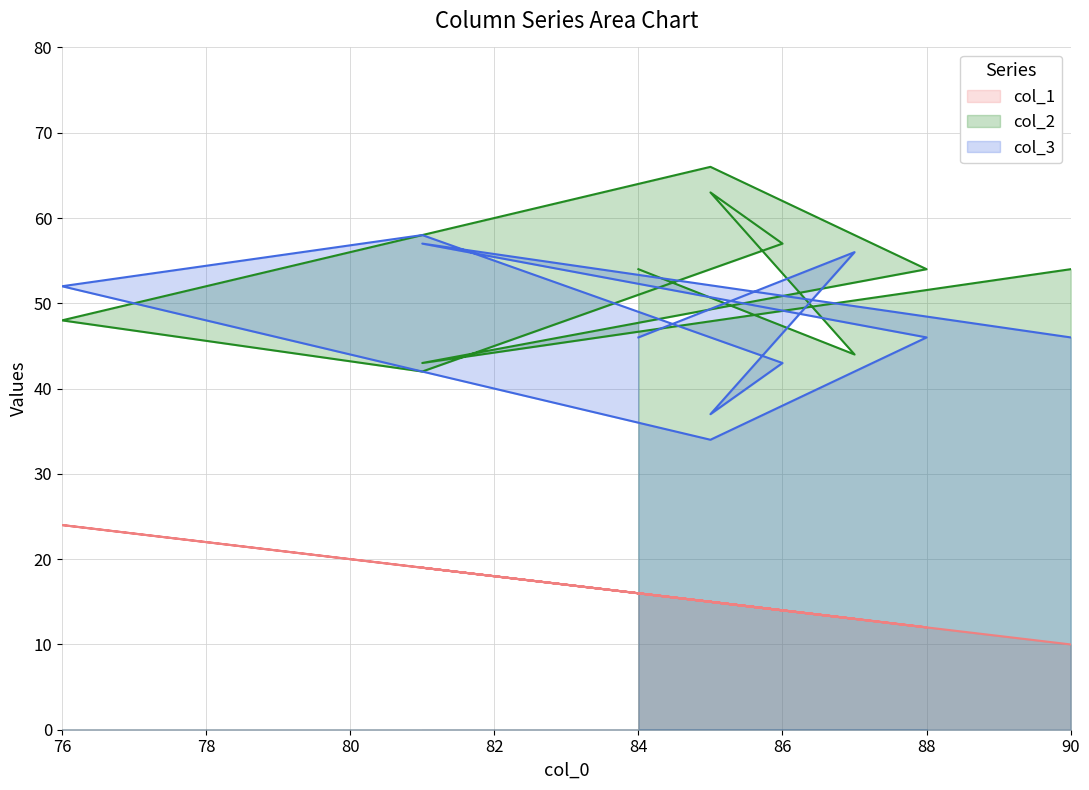

What is the total value across all series at 84?

116